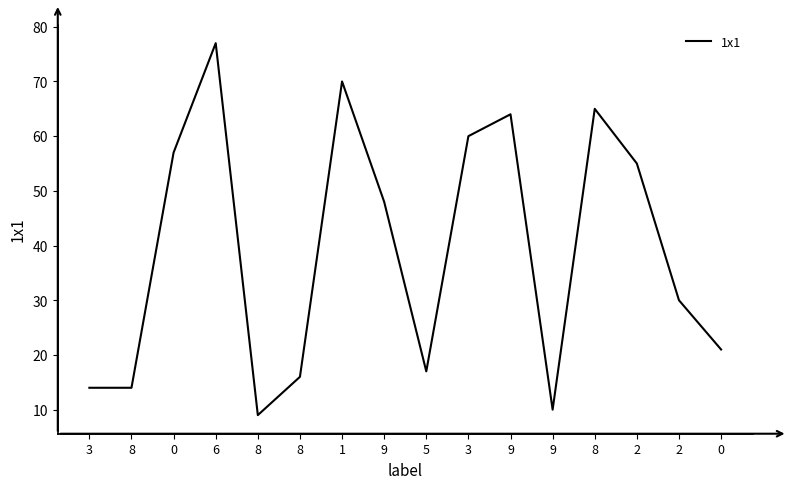

Reading right to left, list all the values displayed in this chart.

0=21	2=30	2=55	8=65	9=10	9=64	3=60	5=17	9=48	1=70	8=16	8=9	6=77	0=57	8=14	3=14